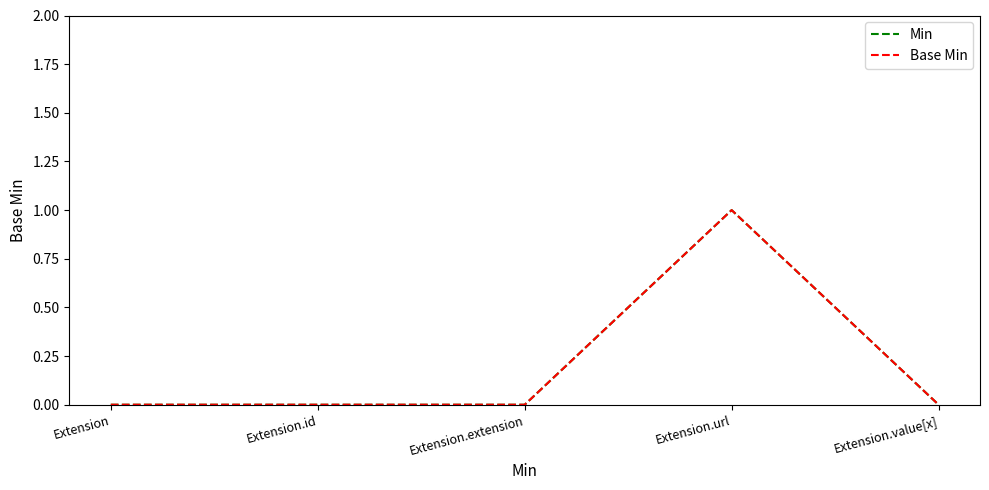

True or false: Min and Base Min cross at least once.

False